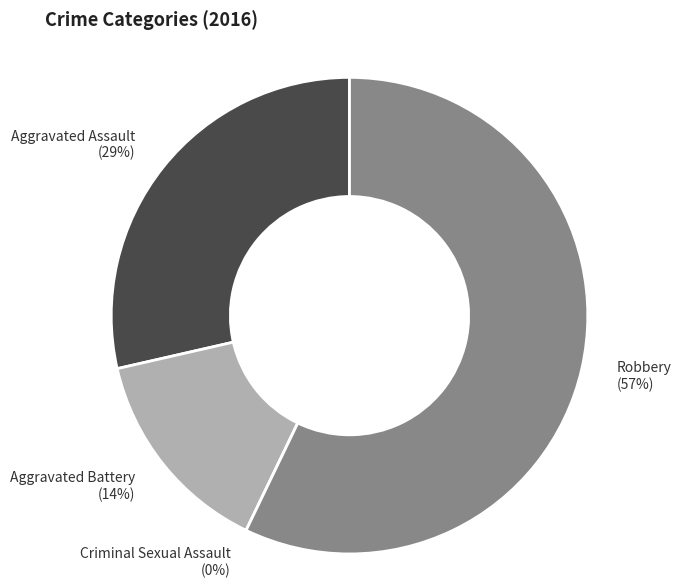

What is the largest slice in the pie chart?

Robbery